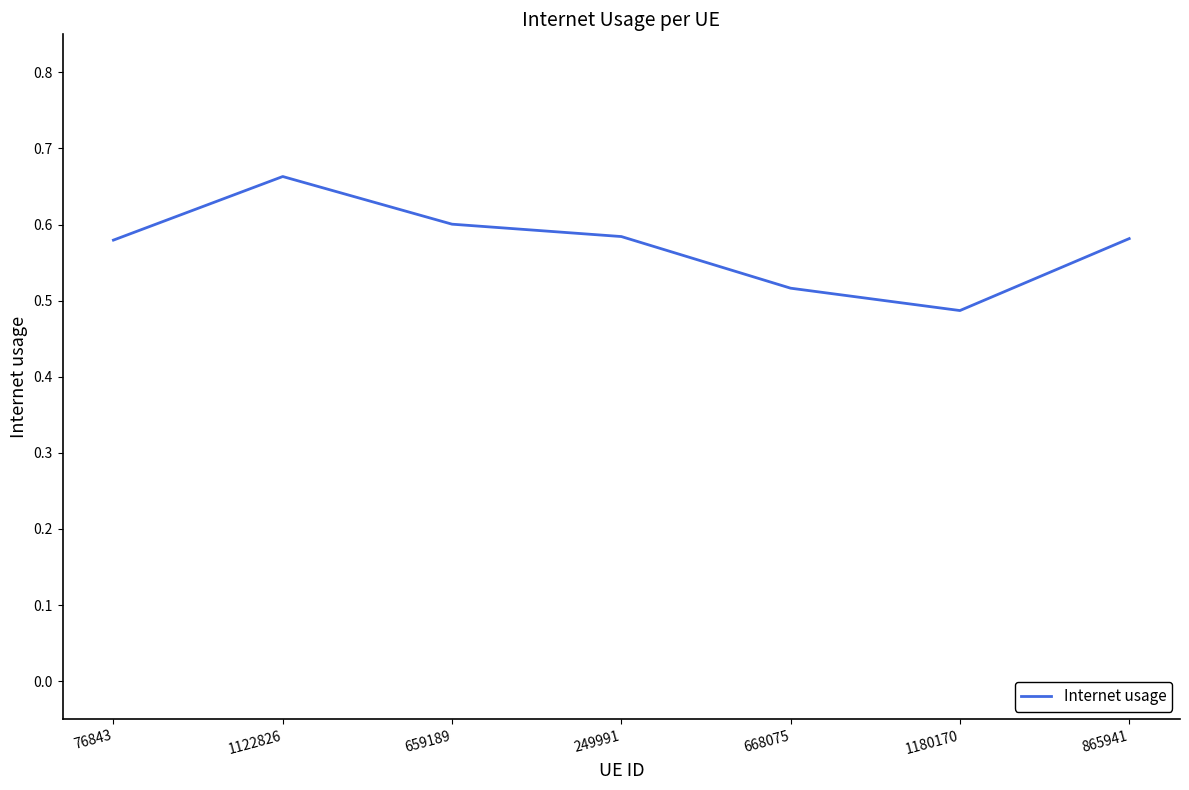

At which category does the chart reach its peak across all series?

1122826